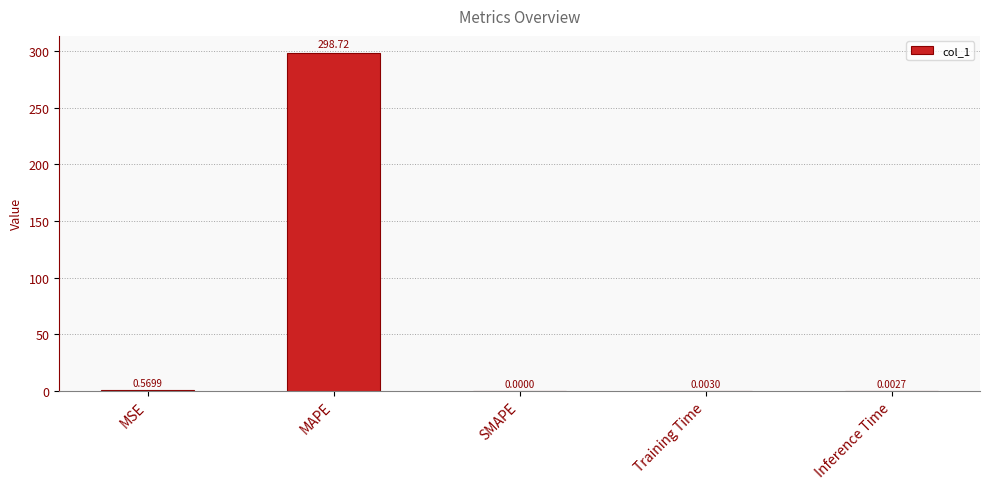

What is the change in value from MAPE to SMAPE?

-298.7